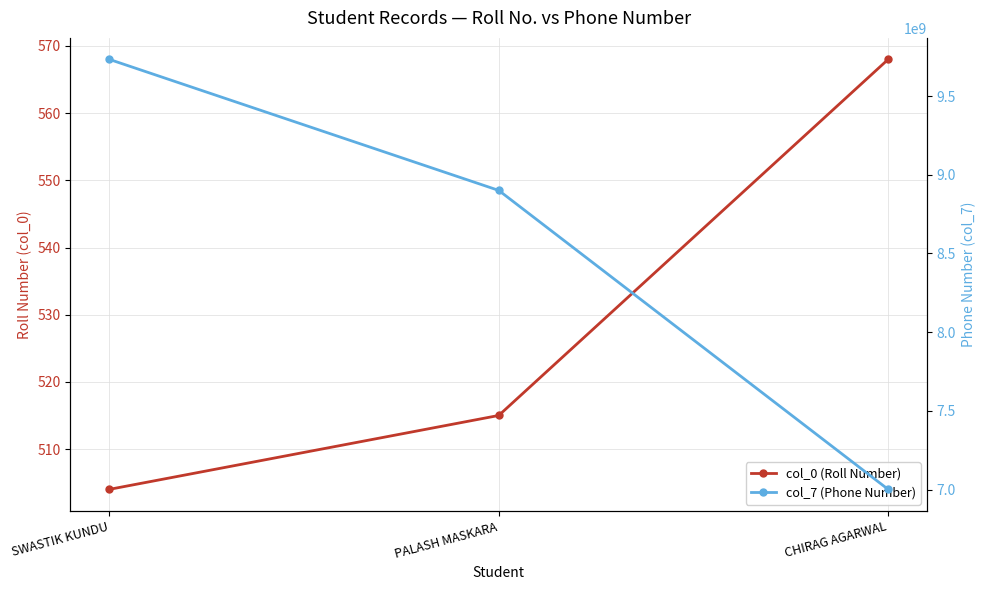

What position from the left is PALASH MASKARA?

2